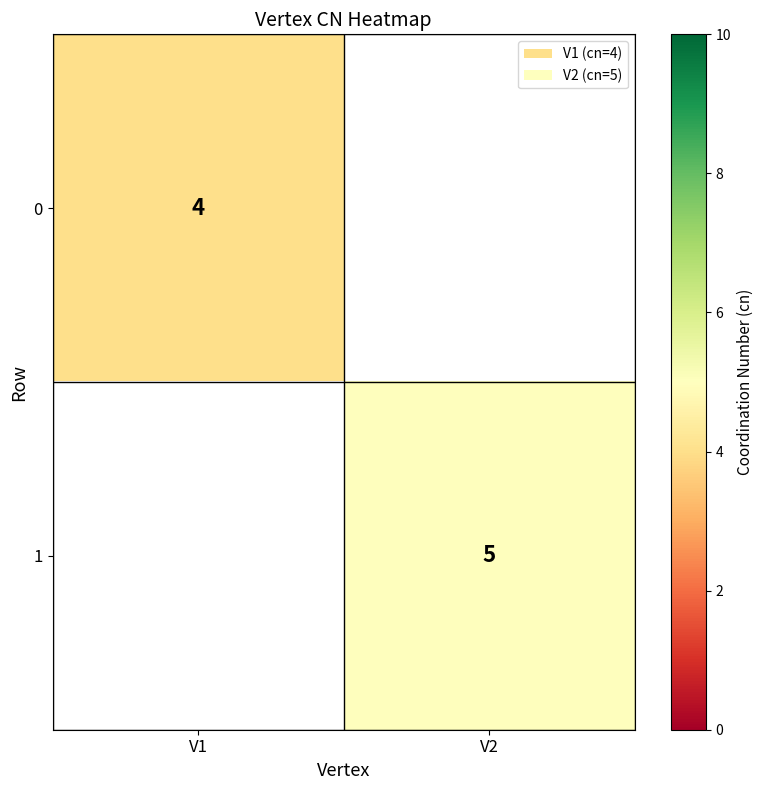

Is it true that 0 equals 2 at V1?

False